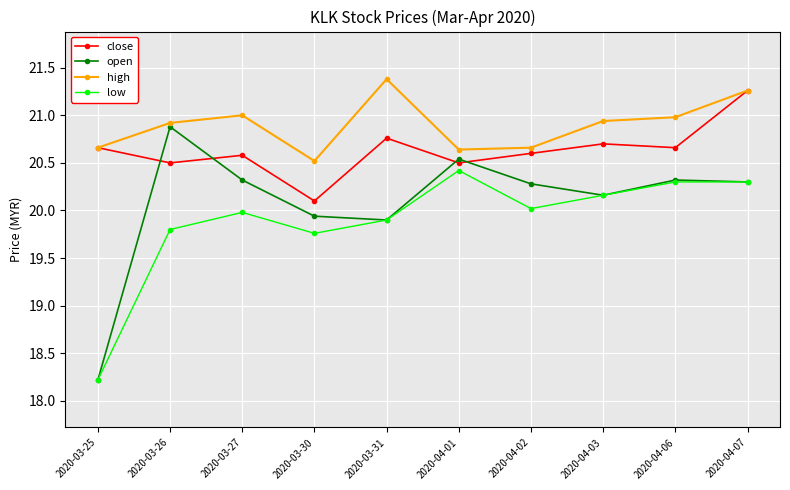

At which category is the sum across all series the highest?

2020-04-07